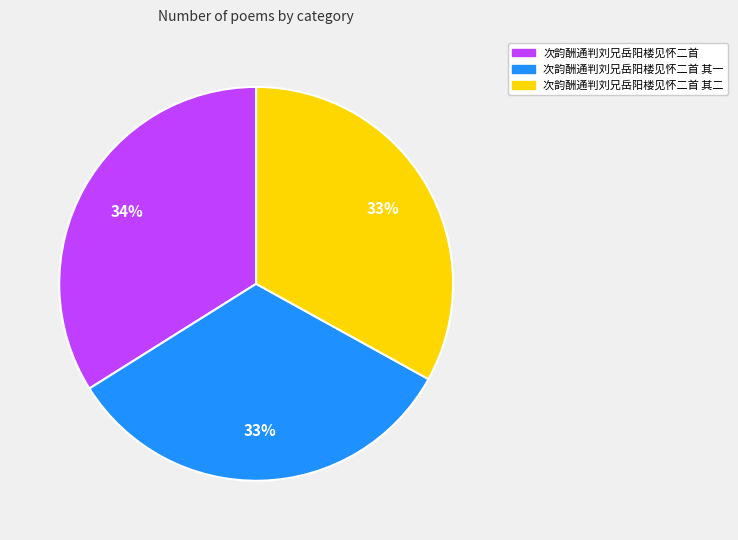

What is the ratio of the value at 次韵酬通判刘兄岳阳楼见怀二首 其一 to the value at 次韵酬通判刘兄岳阳楼见怀二首?

1.0